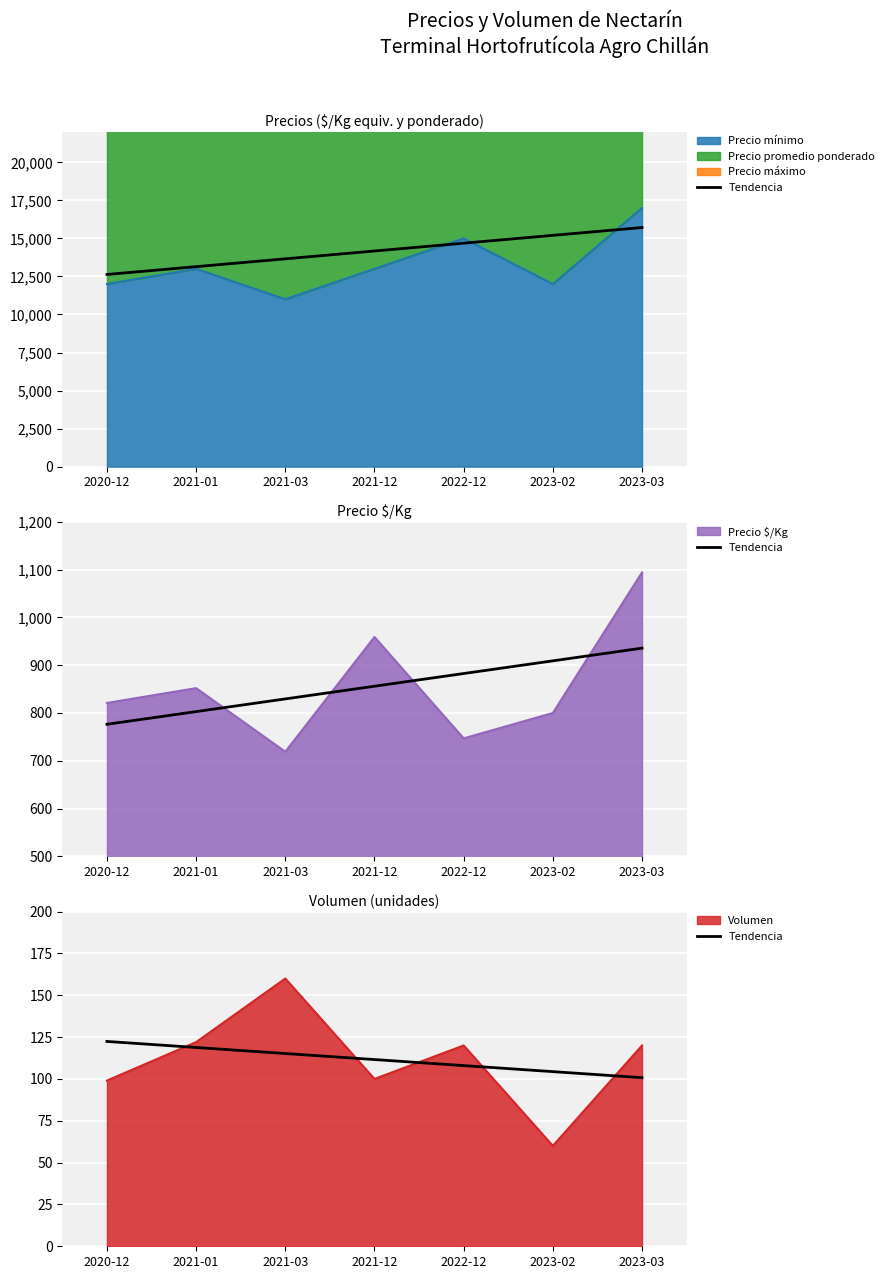

At which category does the chart reach its peak across all series?

2020-12